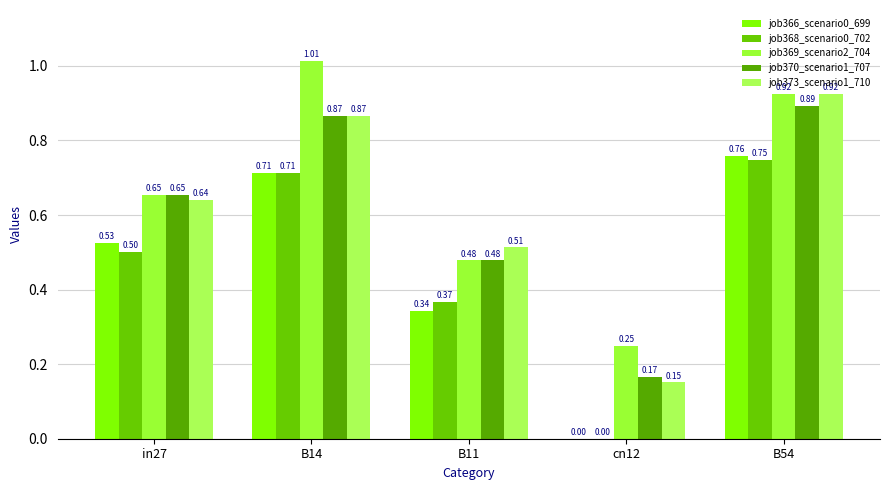

What is the difference between the maximum and second lowest values in the job369_scenario2_704 series?

0.5